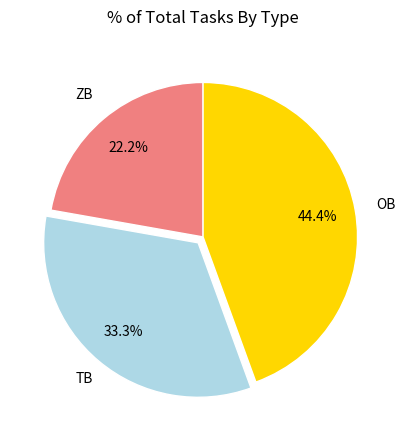

What is the smallest slice in the pie chart?

ZB